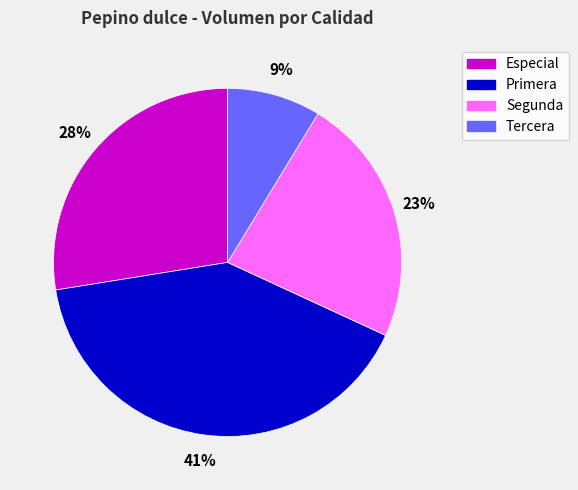

Rank the categories by value from highest to lowest.

Primera, Especial, Segunda, Tercera